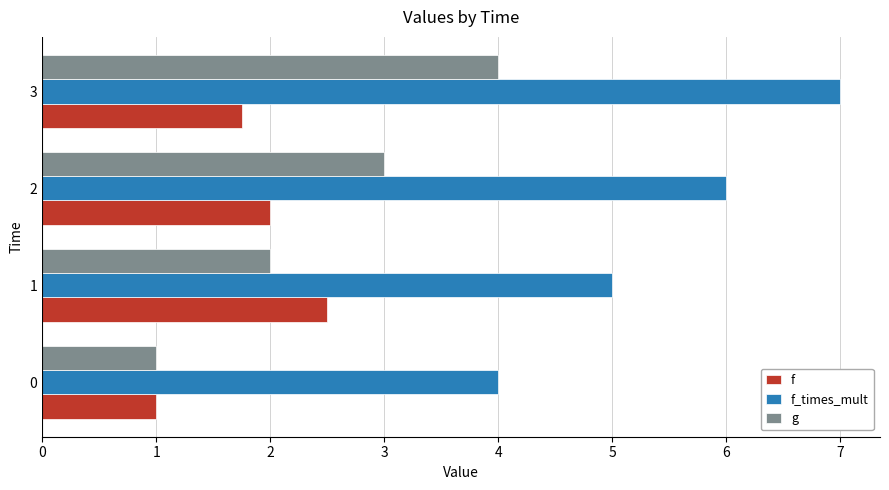

How many data points in g are less than 3?

2